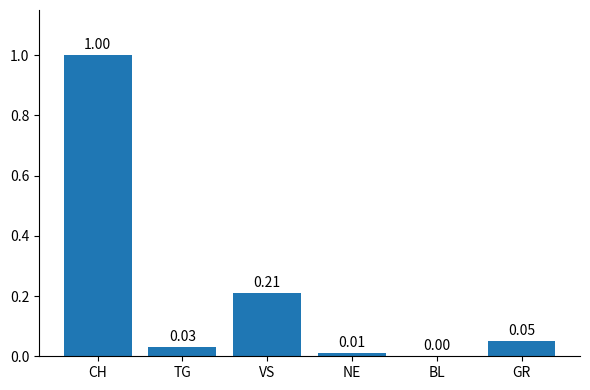

At which label is the value closest to 0?

BL